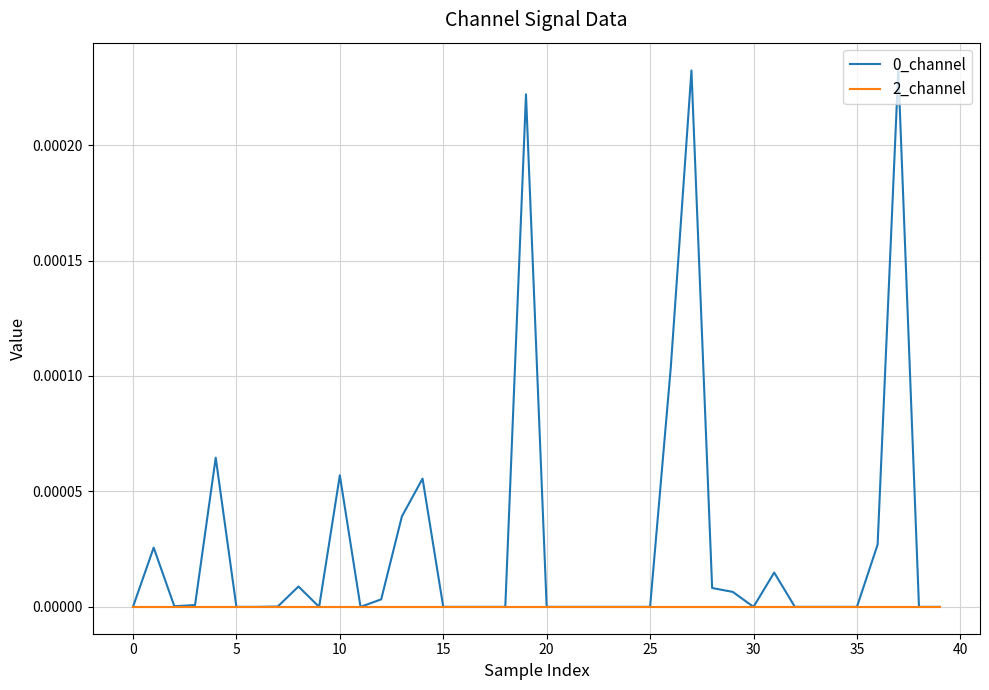

Count the number of data series in this chart.

2